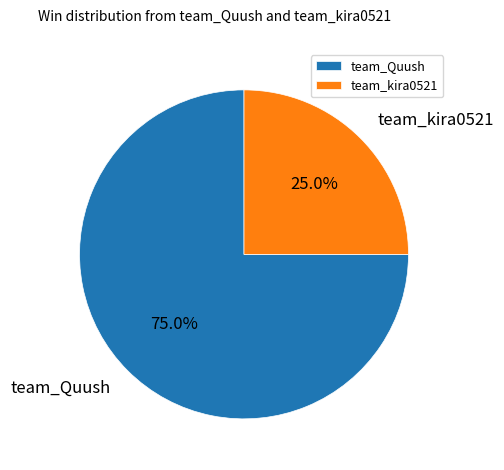

To the nearest percent, what is the average slice percentage?

50%